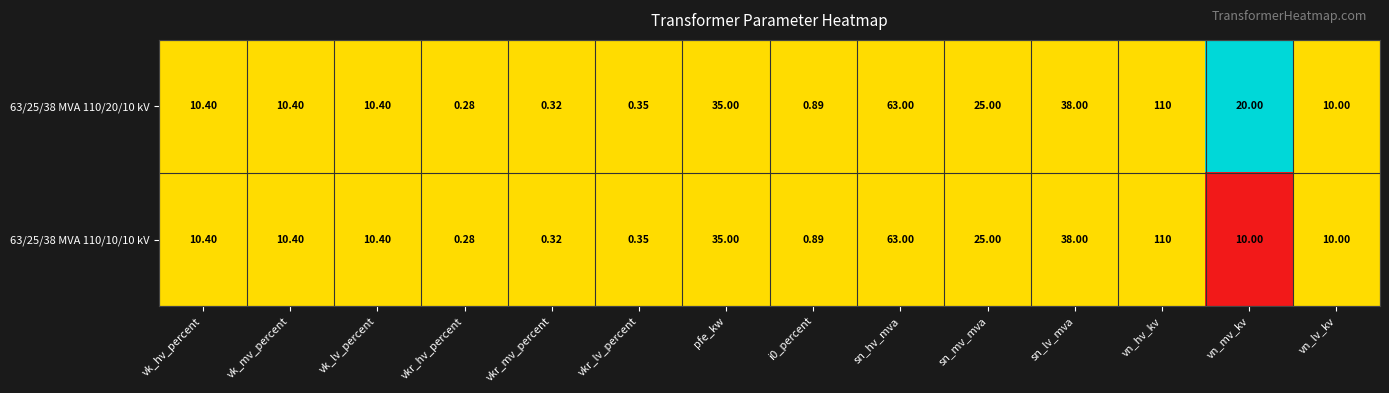

List the series in order of their overall mean, highest first.

63/25/38 MVA 110/20/10 kV, 63/25/38 MVA 110/10/10 kV